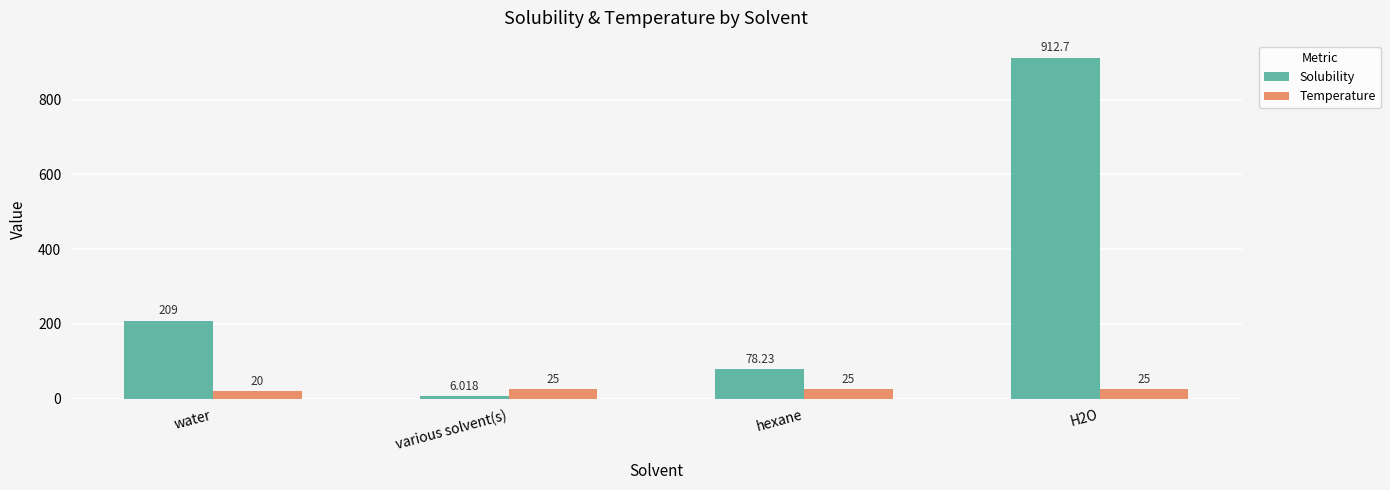

What is the label of the 3rd bar from the right?

various solvent(s)